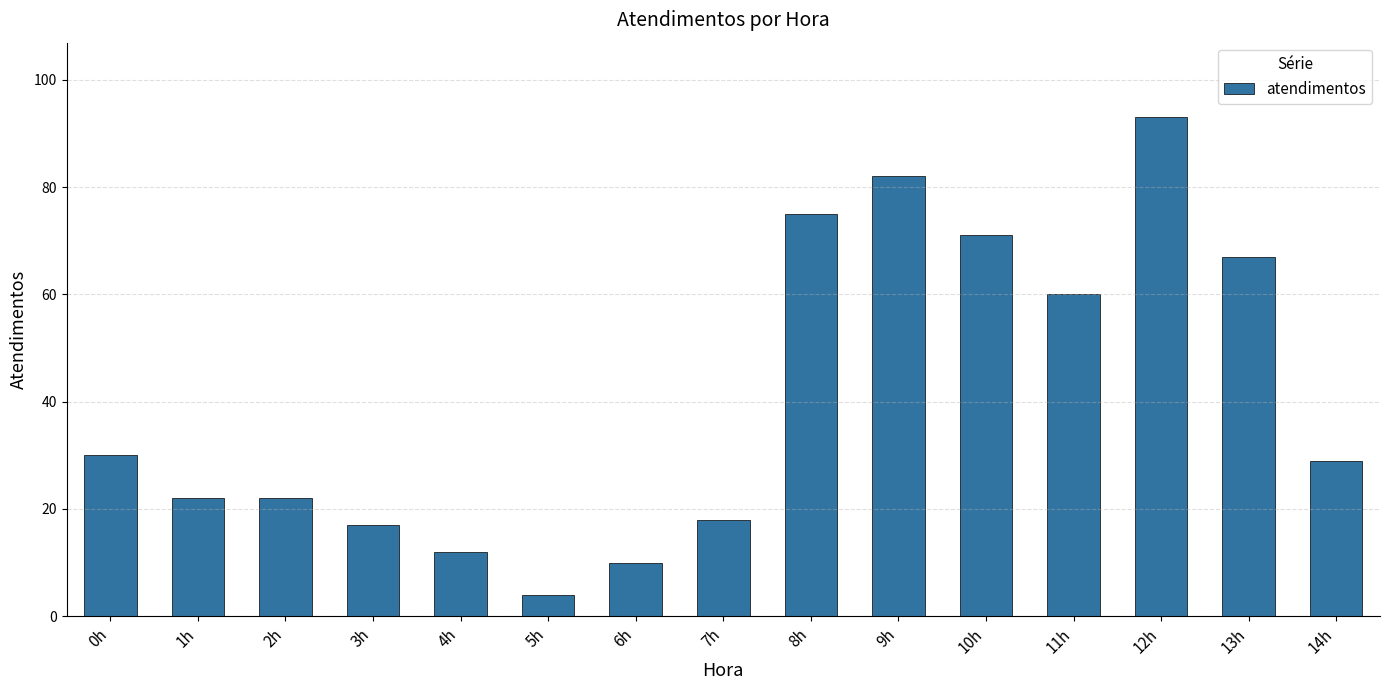

Reading right to left, what are all the values shown in this chart?

29	67	93	60	71	82	75	18	10	4	12	17	22	22	30